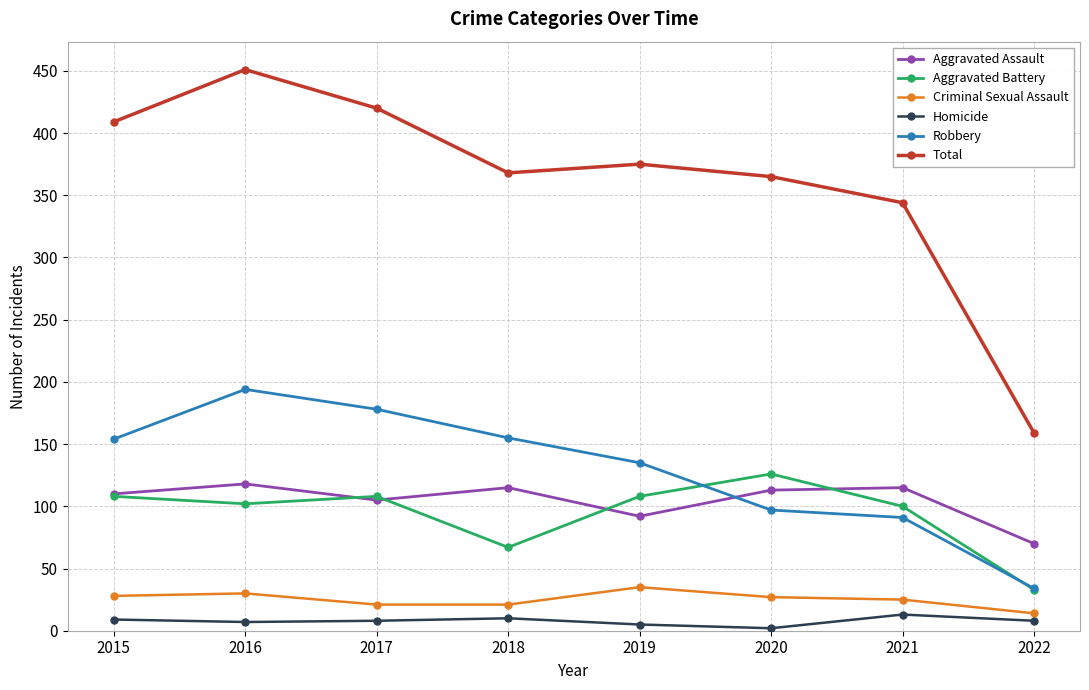

True or false: Criminal Sexual Assault and Robbery cross at least once.

False